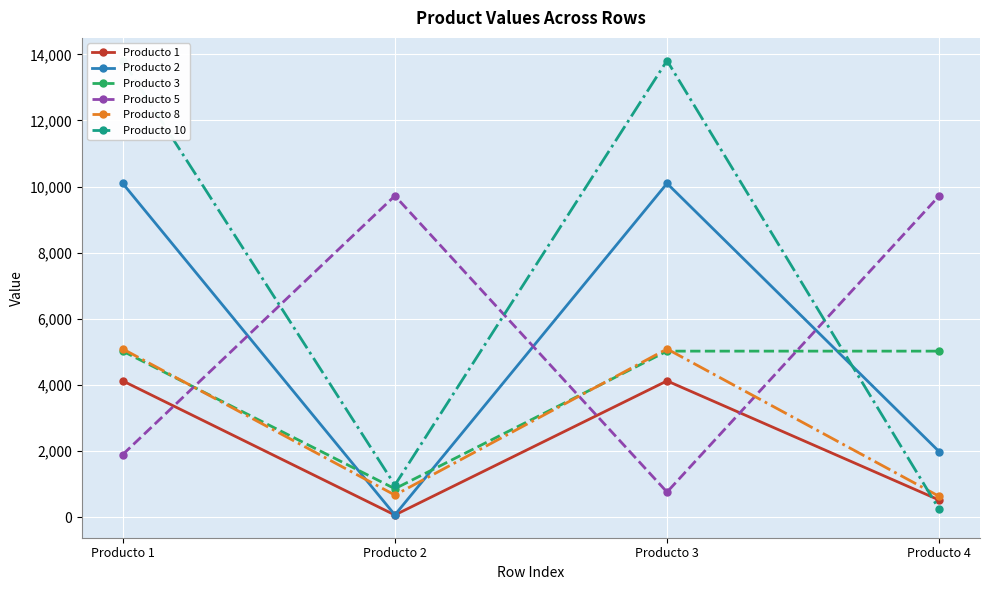

Where is the first local minimum for Producto 5?

Producto 3